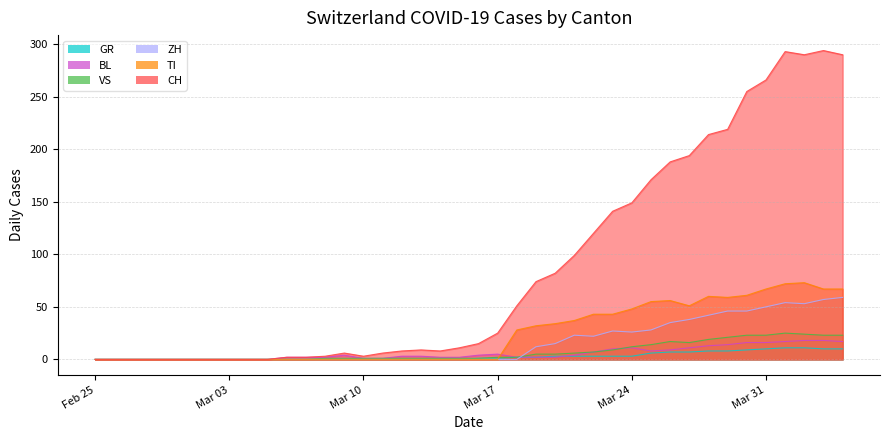

What is the label of the 29th point from the right?

2020-03-07